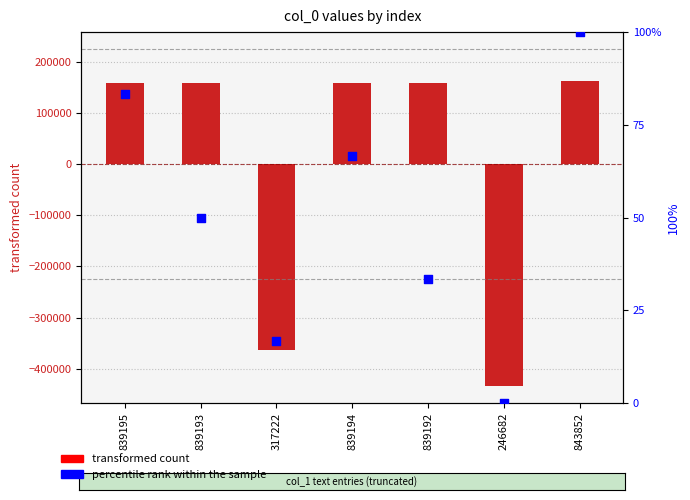

What is the total value across all series at 839195?

158631.2